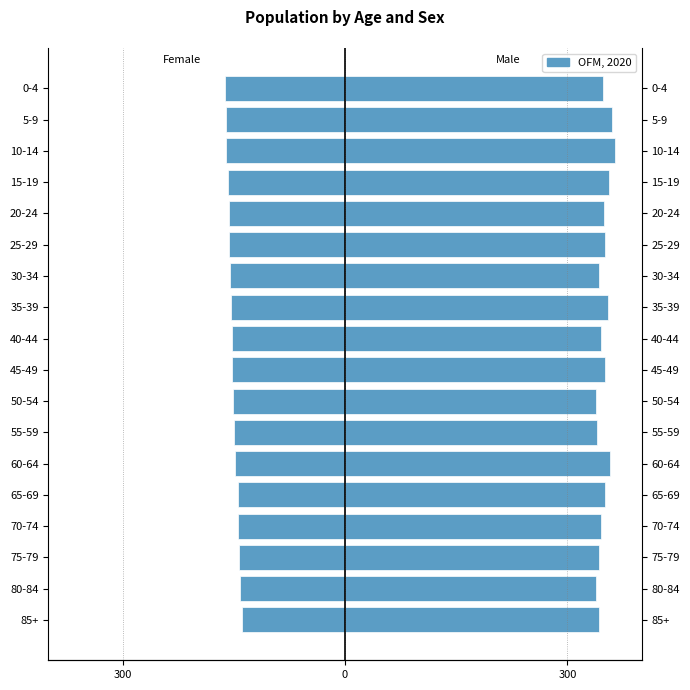

Which series has the widest spread of values?

Male